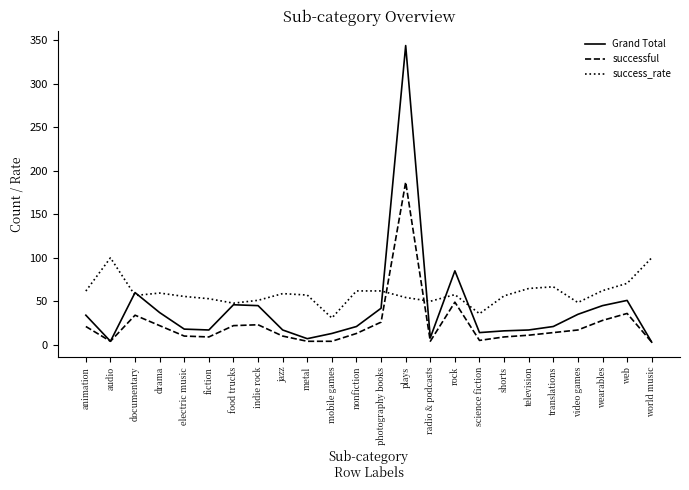

What value does the success_rate series have at fiction?

52.9